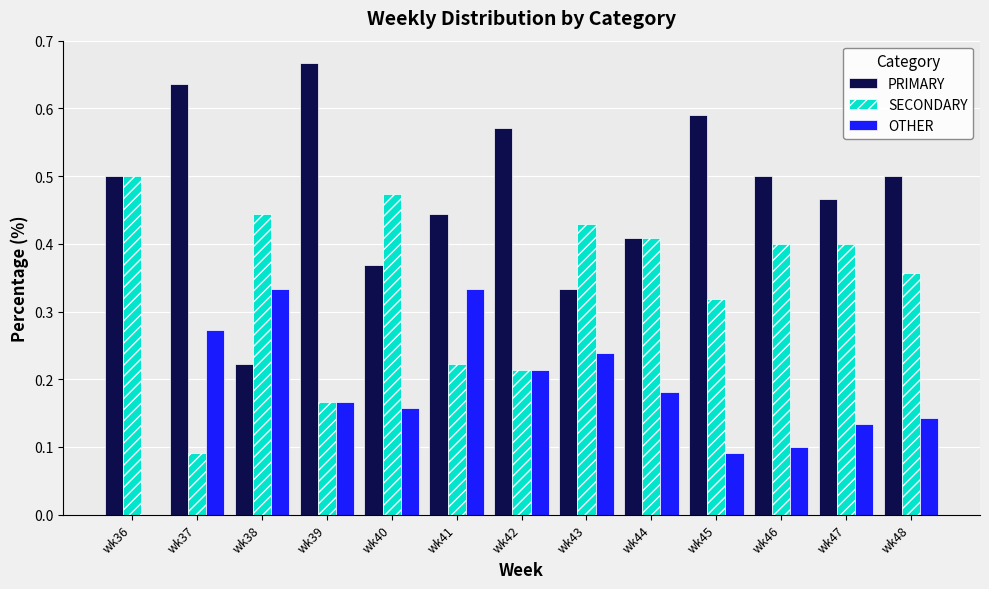

What is the sum of all SECONDARY values?

4.4